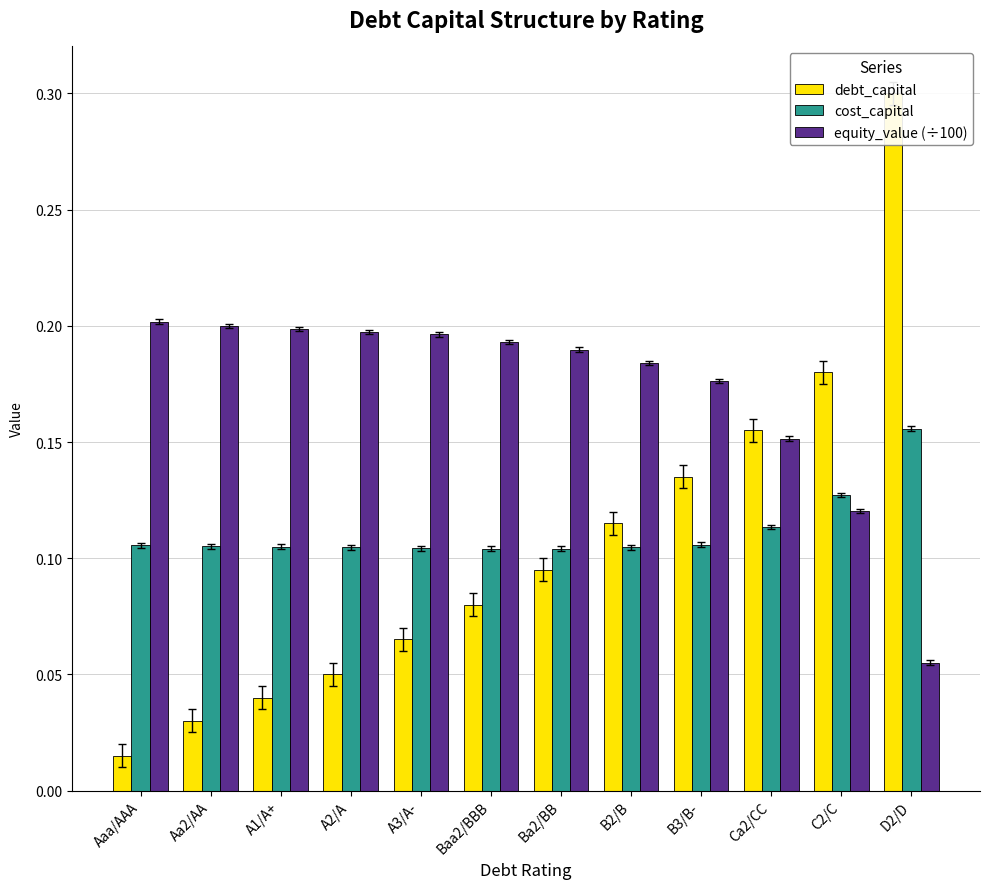

How many series are shown in this chart?

3